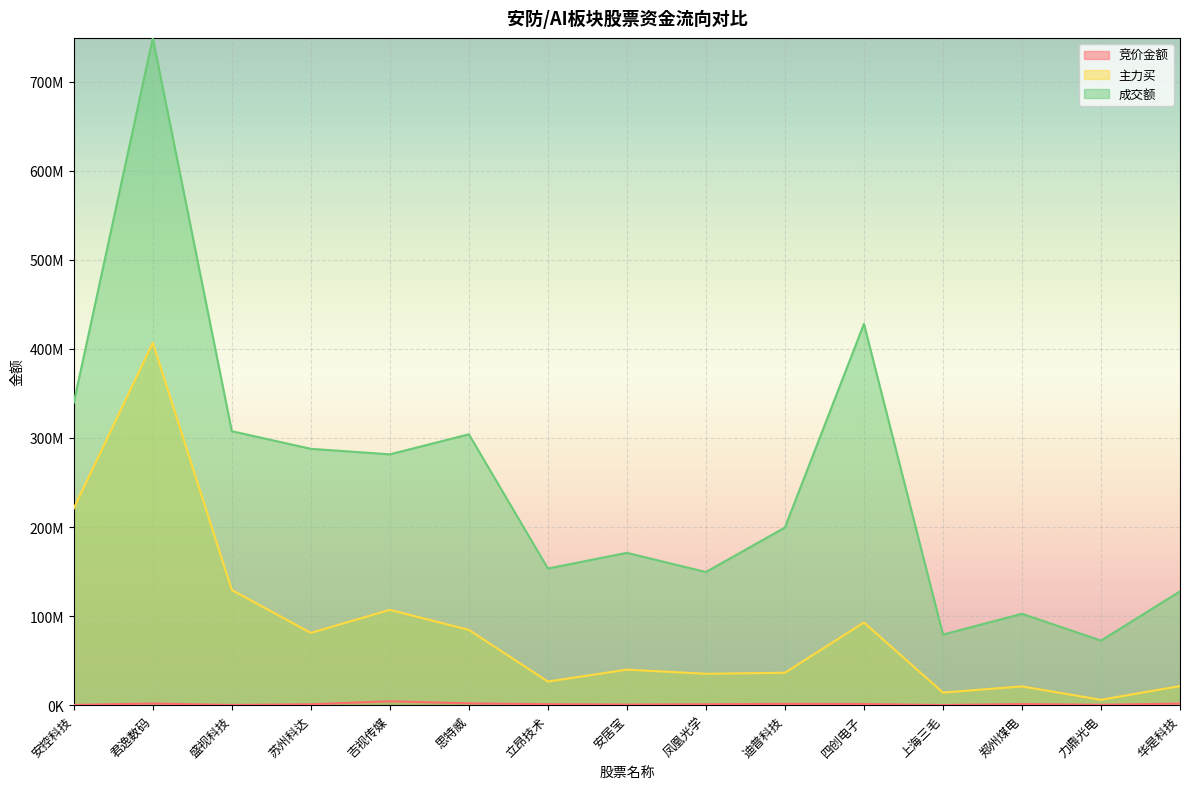

Reading left to right, extract all data points from this chart.

竞价金额: 281247	1854666	230753	1007579	4381224	2044264	1097460	671079	996632	1475712	1294272	142450	1281960	425064	1804200
主力买: 220915785	406777423	129272474	81156791	107015517	84486375	26523205	39892902	35244490	36380287	92824464	14165217	21072448	6050742	21448676
成交额: 339648508	748942418	307584861	287828248	281610247	304113876	153436707	171023516	149498148	199431371	428073332	79278283	102632643	72514765	127740649